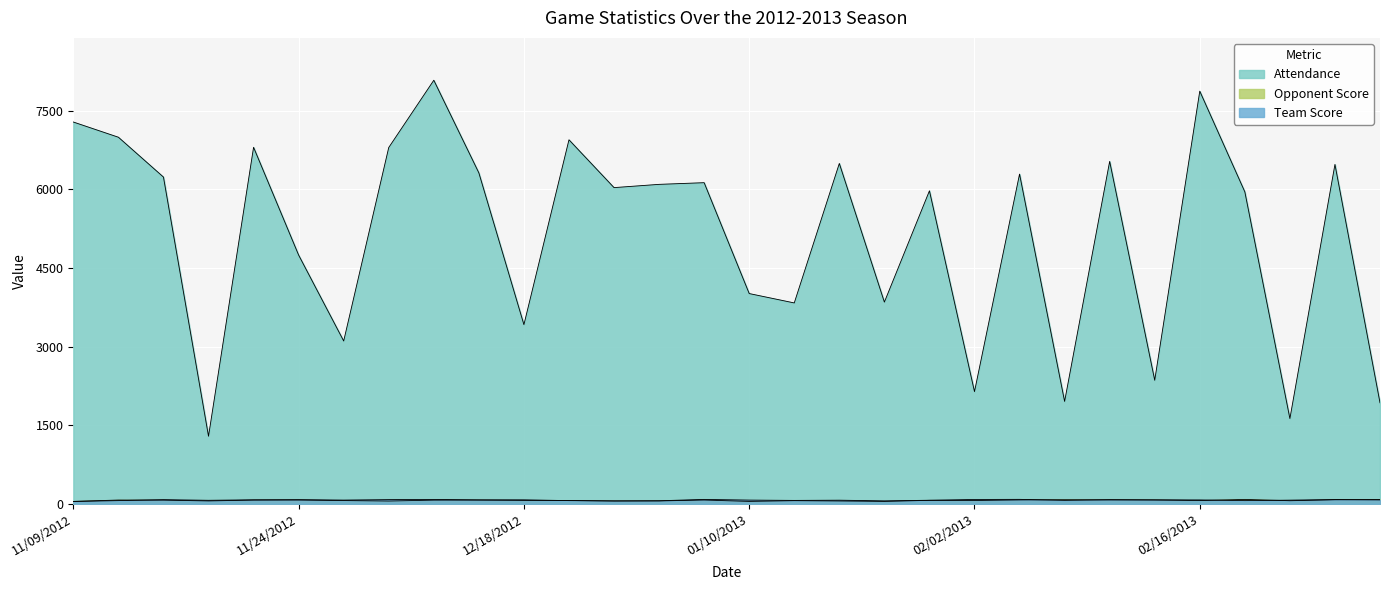

True or false: Attendance and Team Score cross at least once.

False